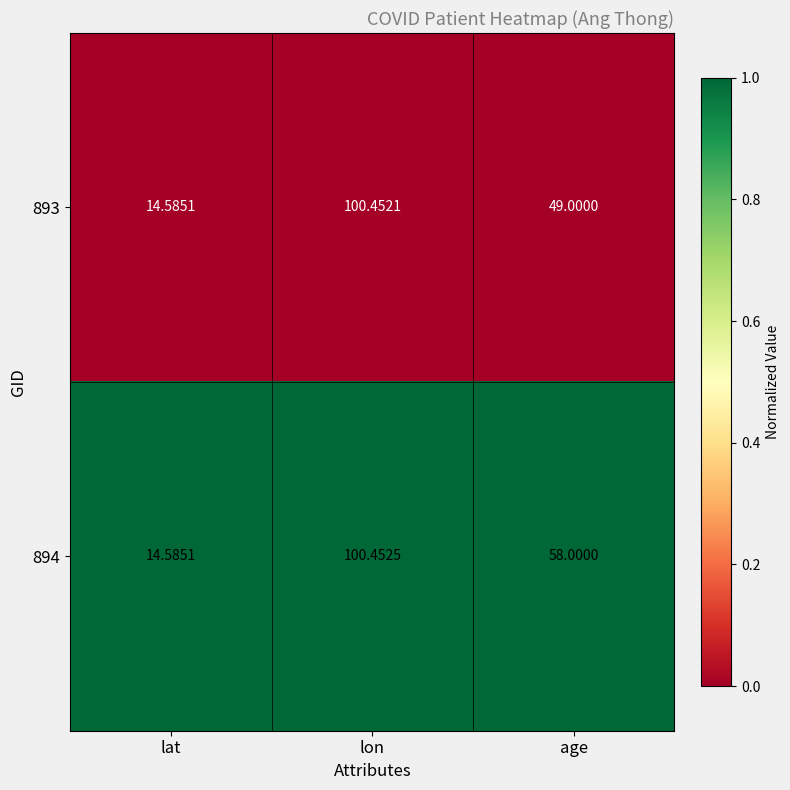

Is the value of 894 at age greater than the value of 893 at lat?

Yes